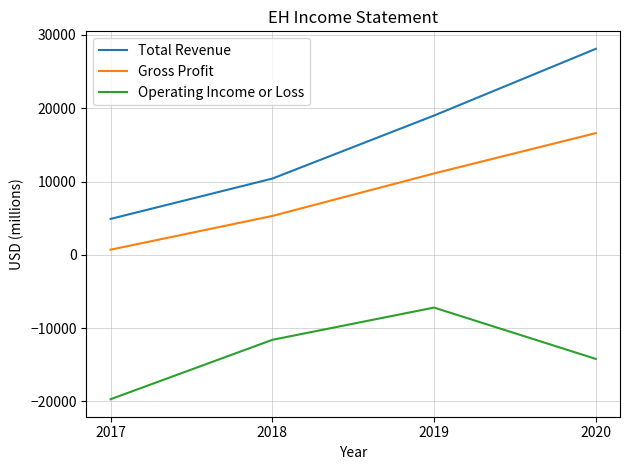

True or false: Operating Income or Loss and Gross Profit intersect in this chart.

False